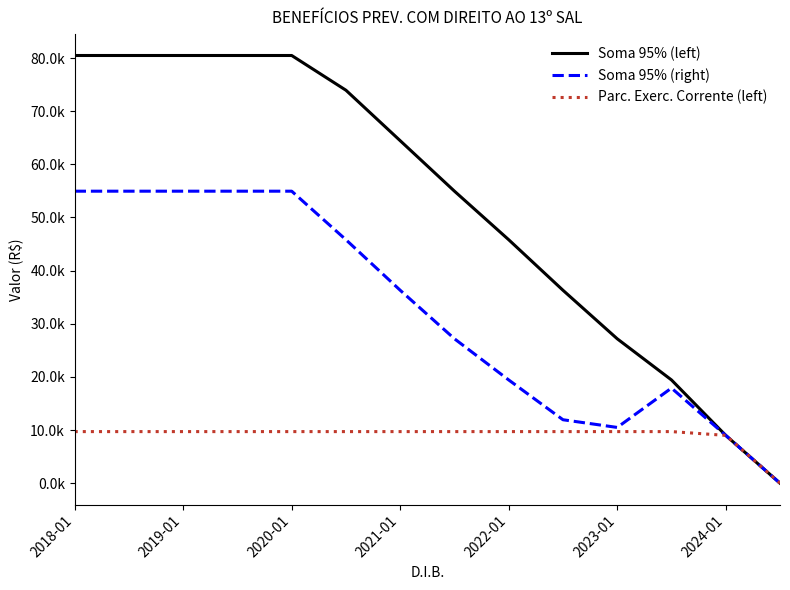

True or false: Soma 95% (right) and Soma 95% (left) cross at least once.

False